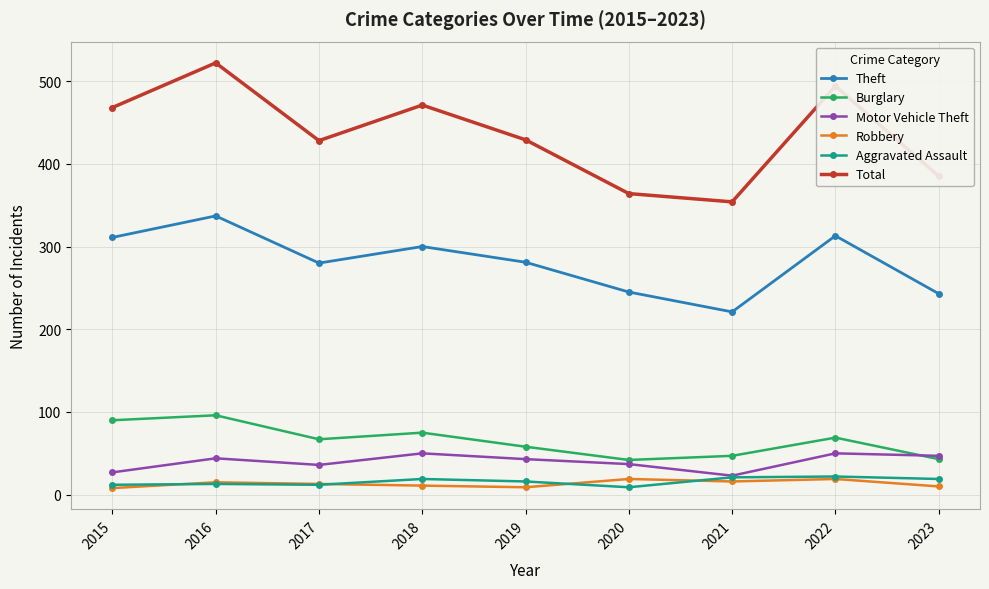

What is the value of the Theft point at the 6th from the left?

245